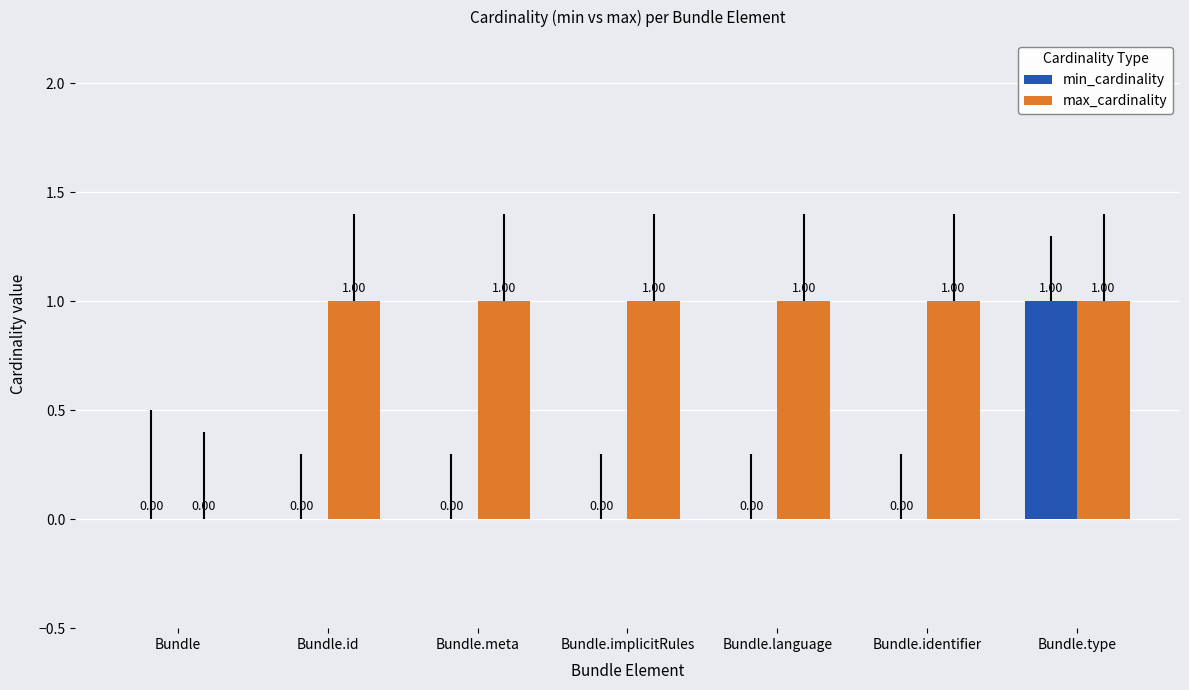

What are all the series names shown in the legend?

min_cardinality, max_cardinality